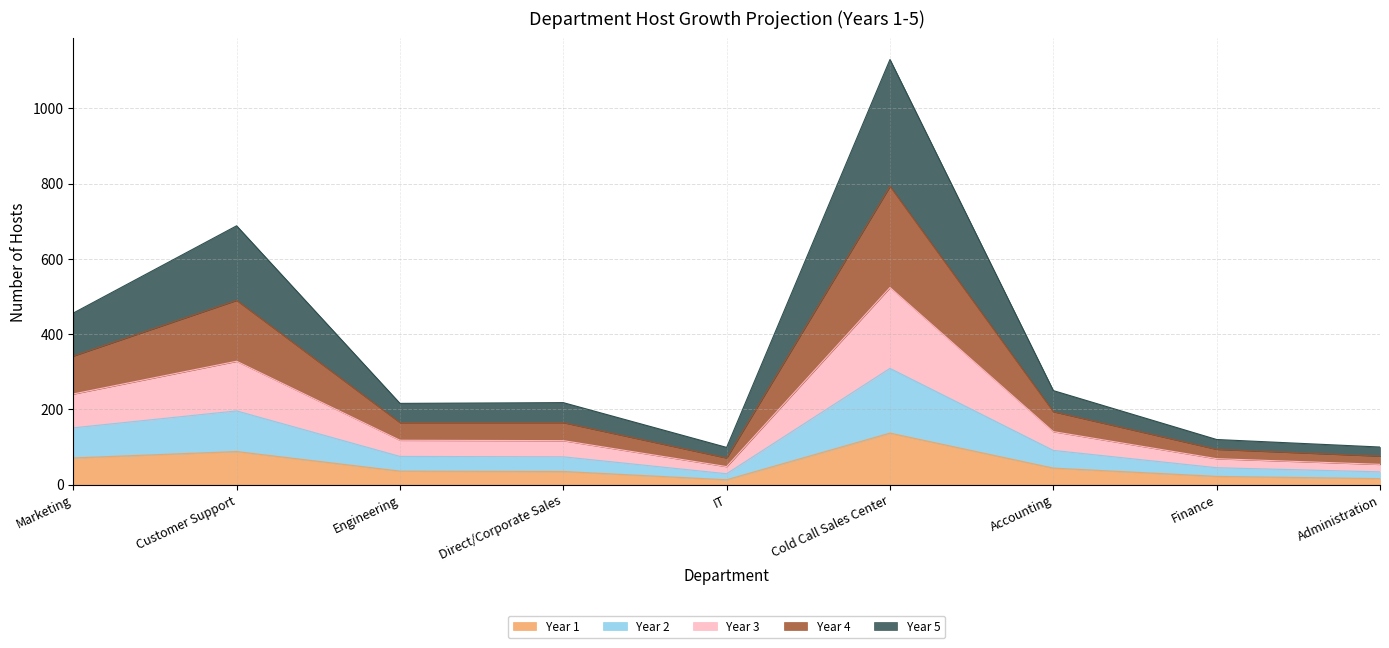

What is the maximum value for Year 1?

137